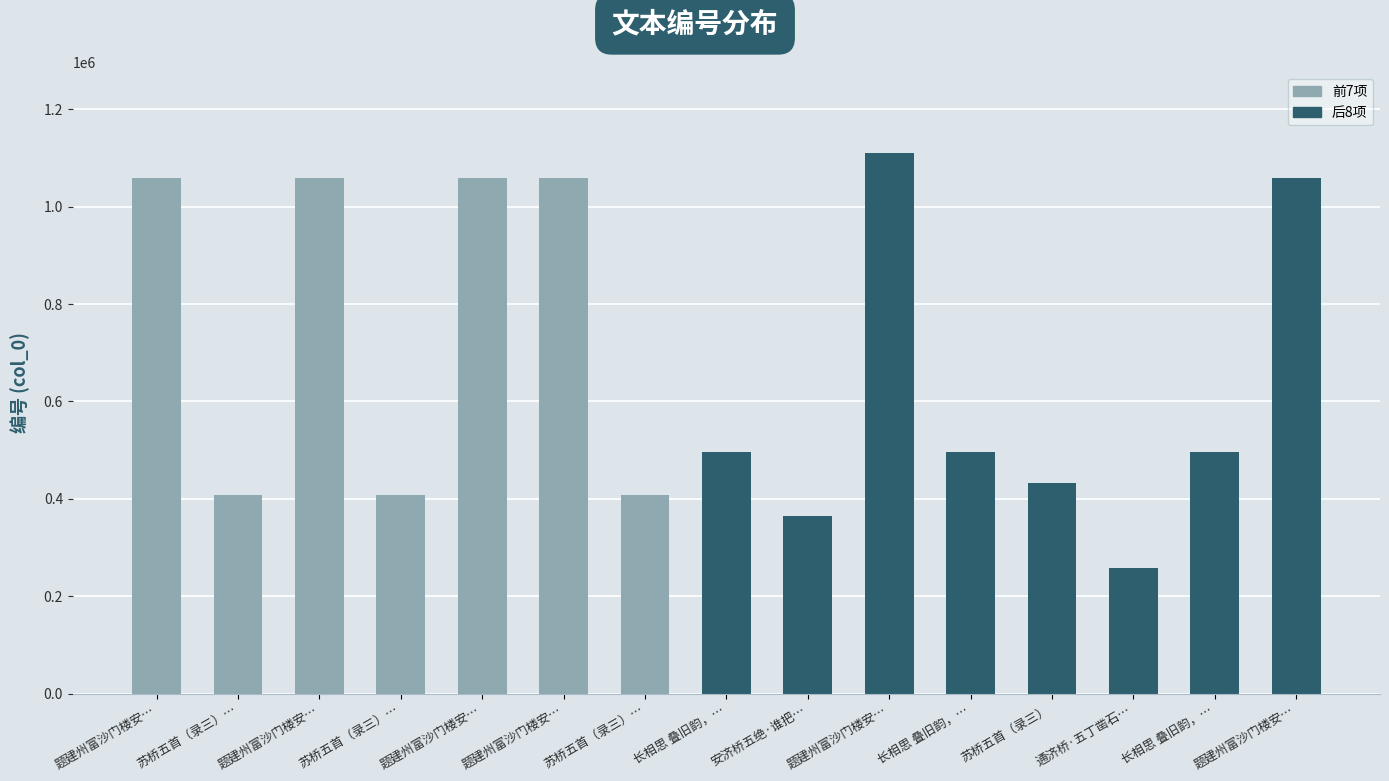

Does the chart contain any negative values?

No